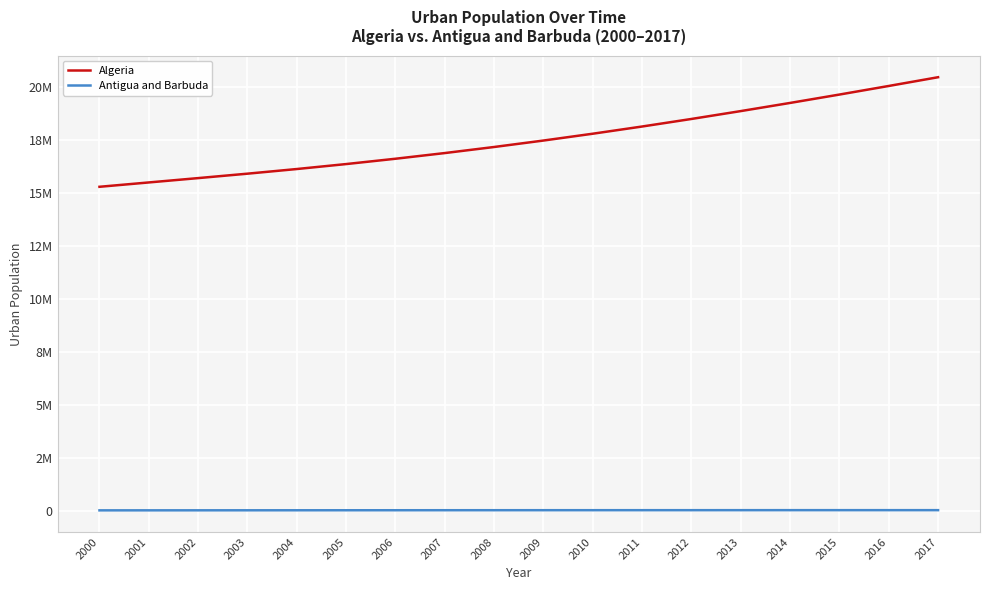

The Antigua and Barbuda series shows 47700 at 2009. True or false?

True